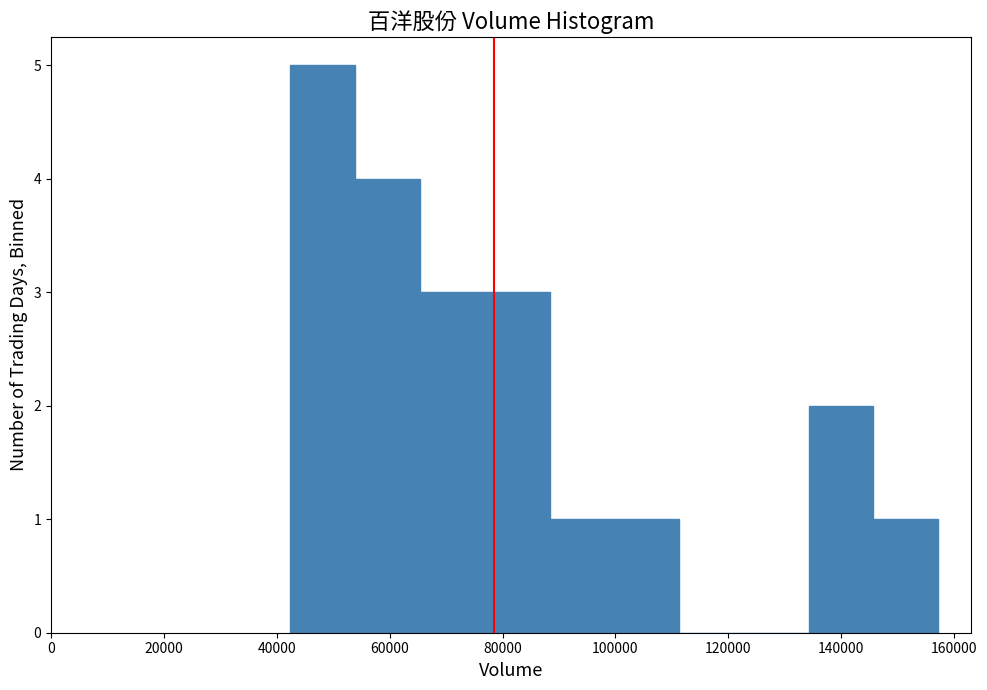

What is the height of the bar covering 54000 to 66000 on the x-axis? Neither the bar edges nor the heights are printed on the chart, so give them approximately, as read against the axes.

4